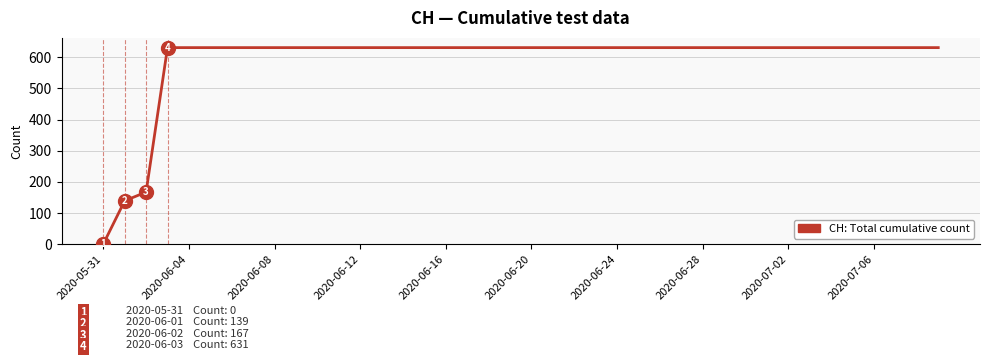

What is the maximum value shown in the chart?

631